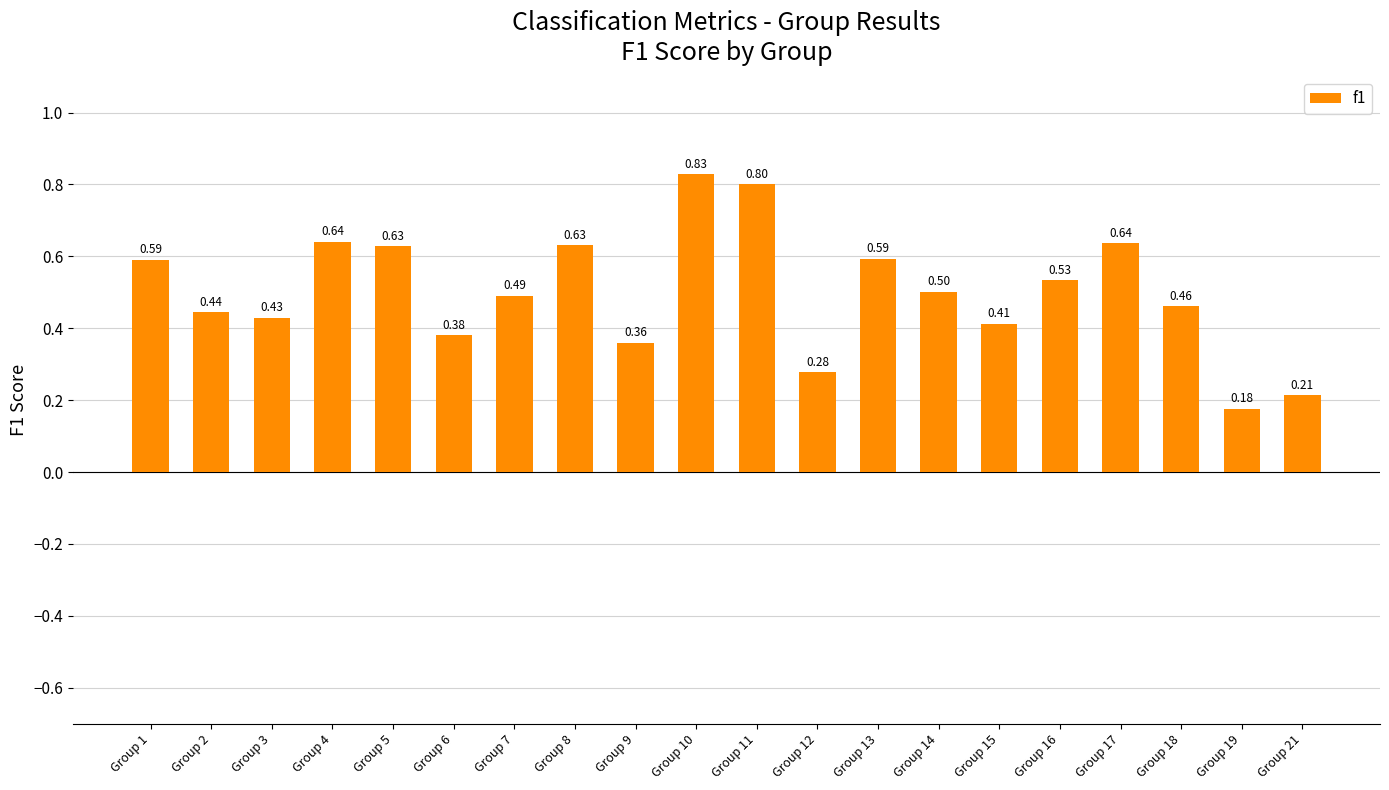

How many data points does each series have?

20